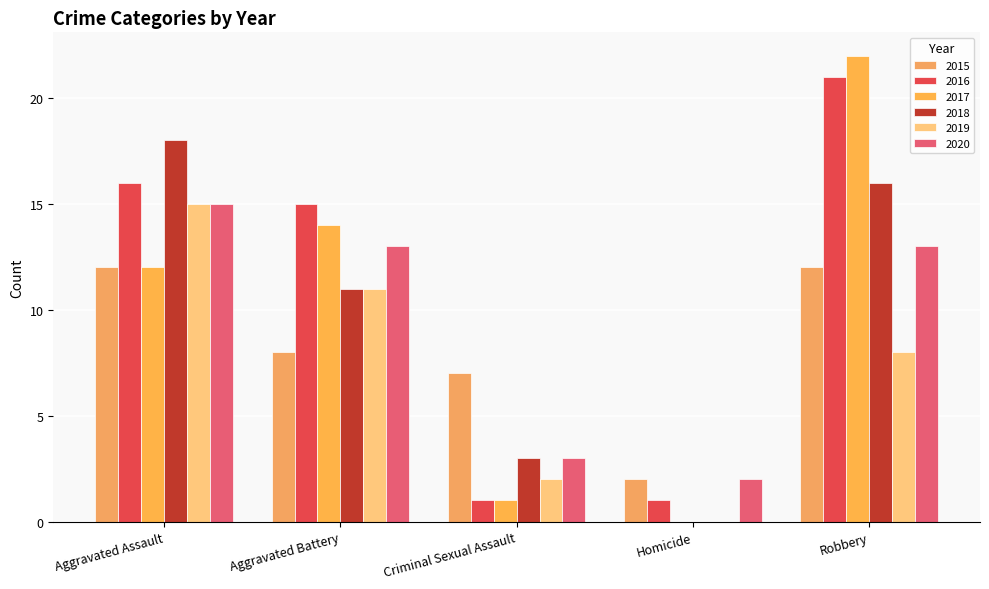

Does the chart contain stacked bars?

No